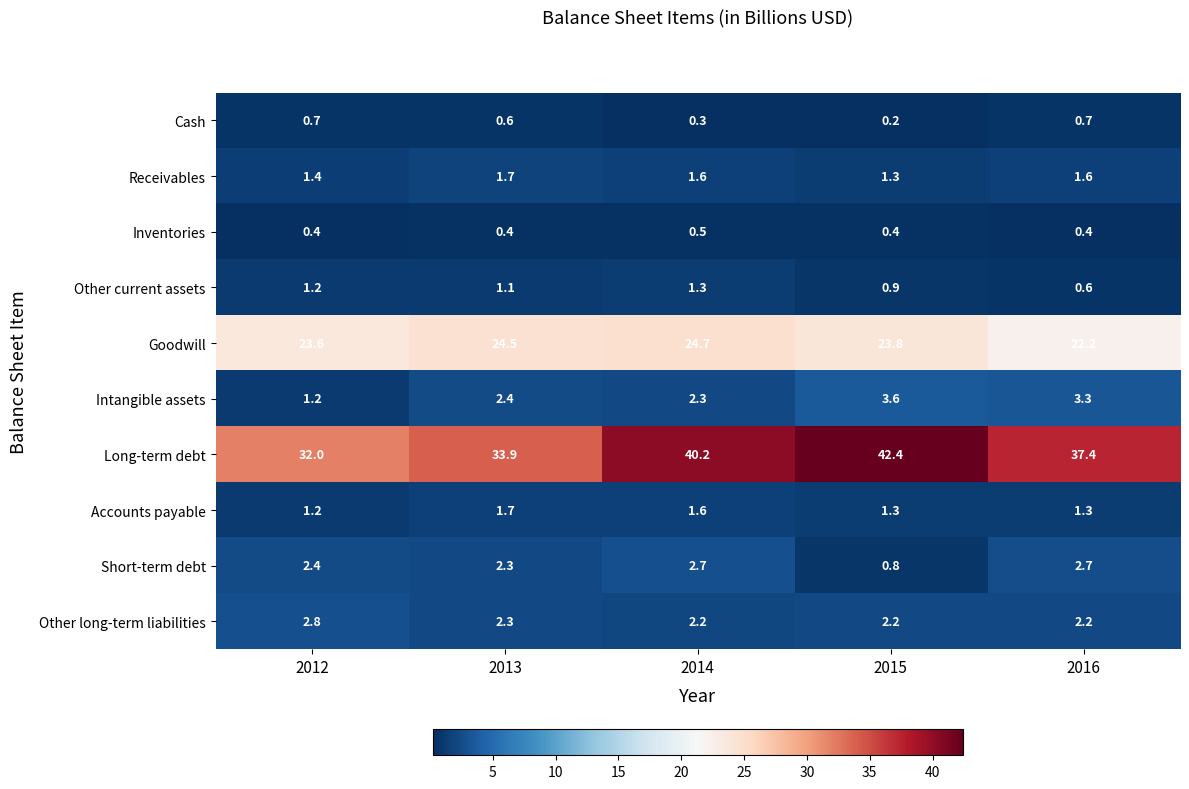

What is the difference between the maximum and minimum values in the Long-term debt series?

10.4